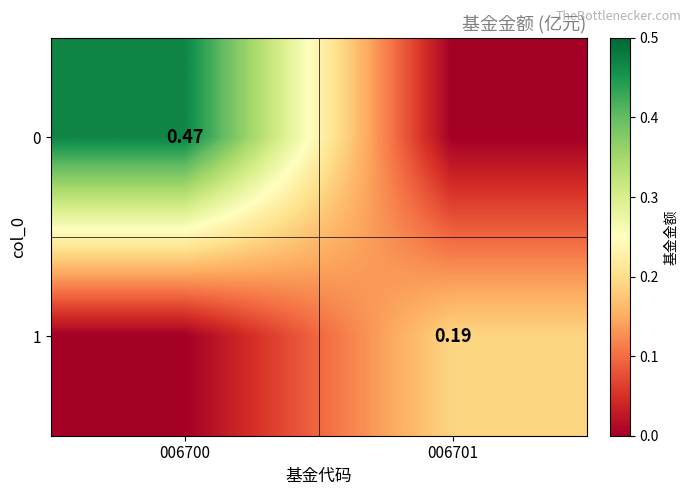

At how many categories does at least one series exceed 0?

2